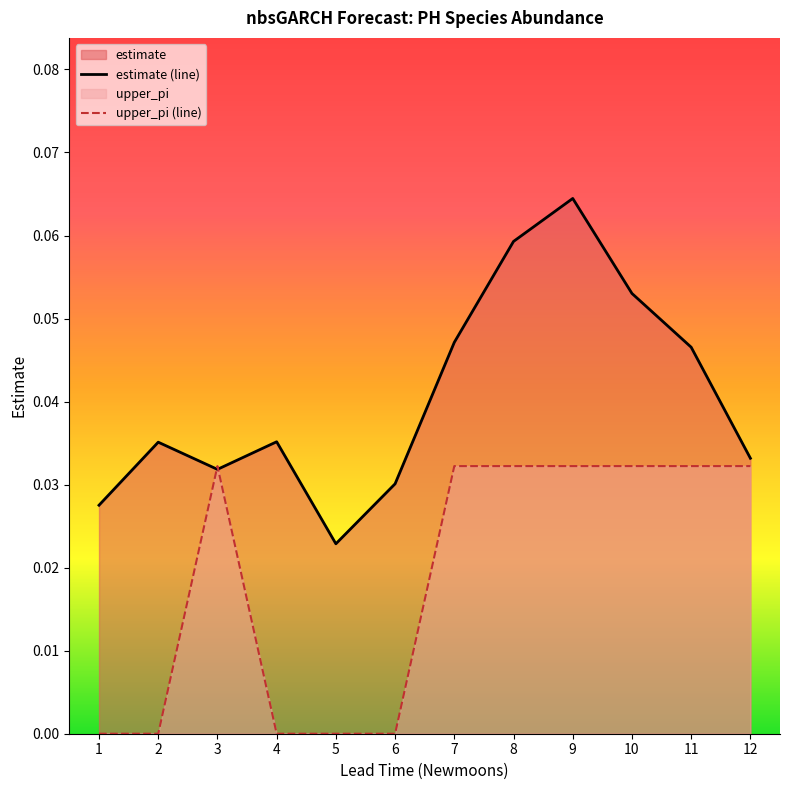

The value of upper_pi (line) at 5 is 0.0. True or false?

True